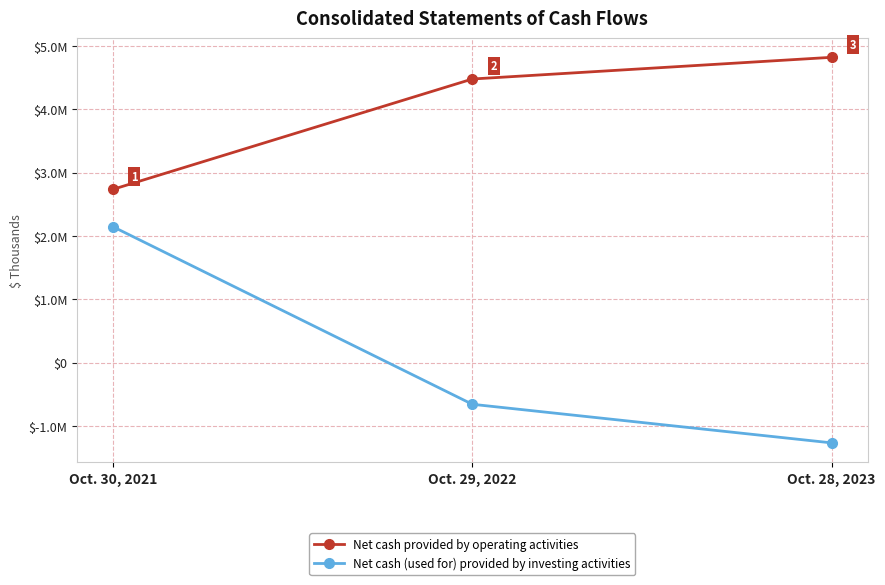

What are all the series names shown in the legend?

Net cash provided by operating activities, Net cash (used for) provided by investing activities